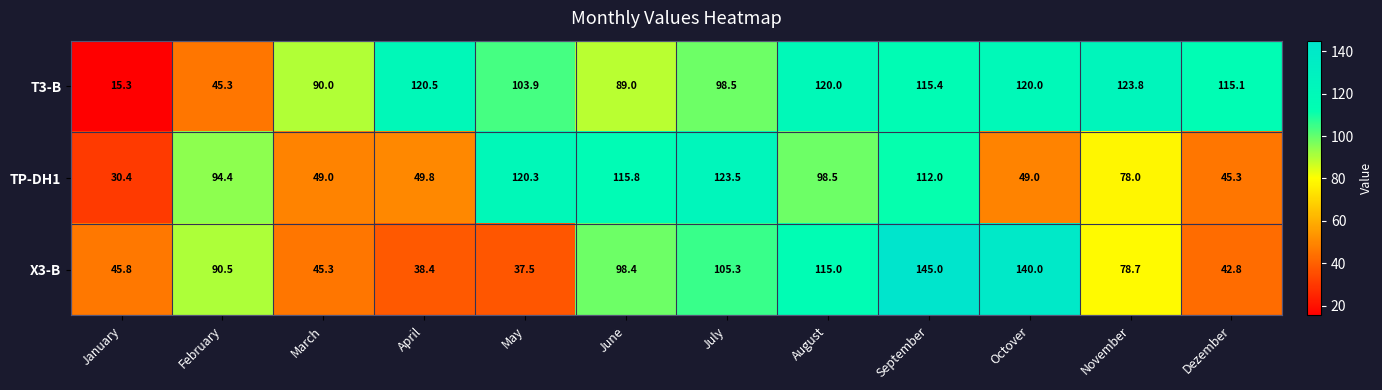

Count the number of data series in this chart.

3